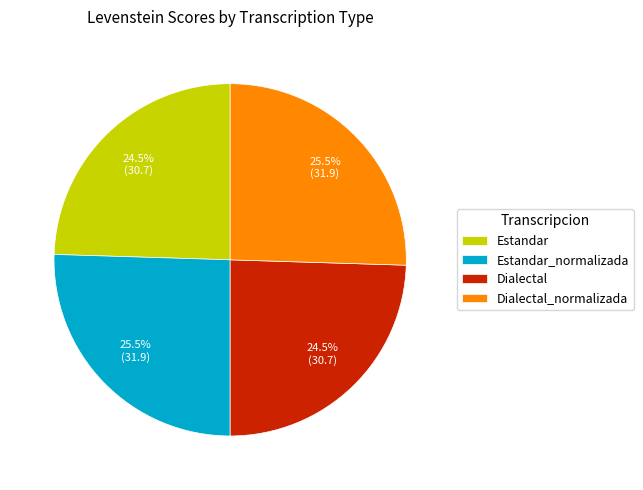

Is there any slice that represents more than half of the pie?

No